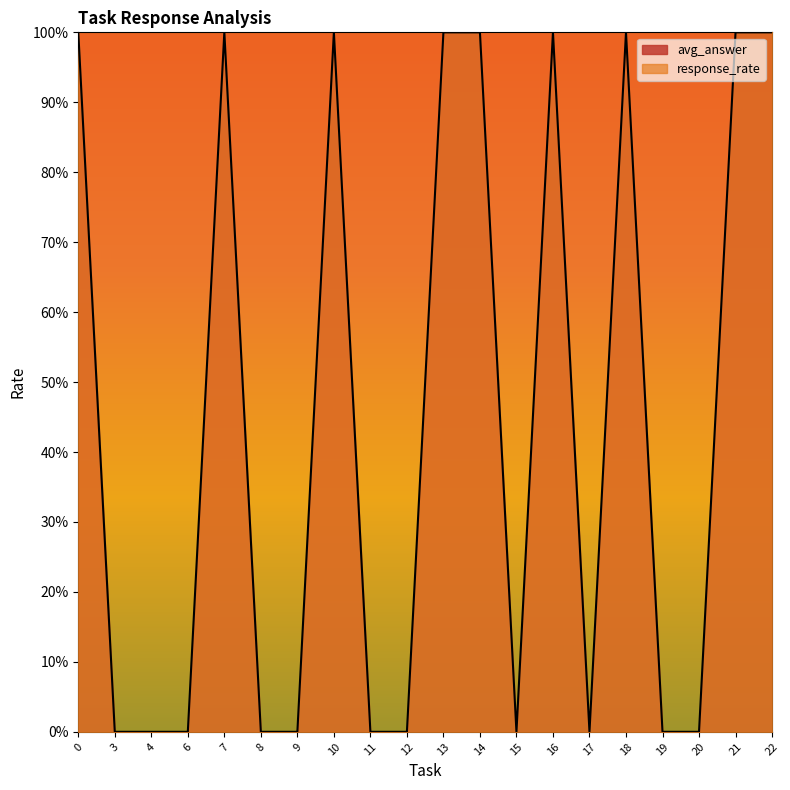

Count the response_rate values in the range 0 to 1.

20